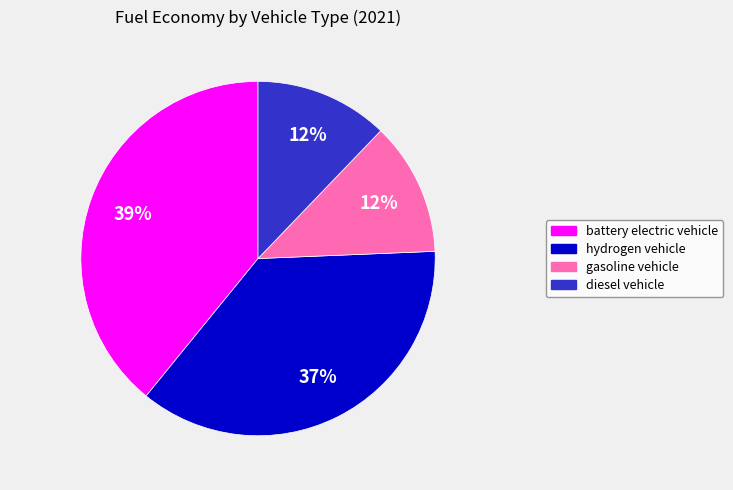

Which category has the biggest portion of the pie?

battery electric vehicle